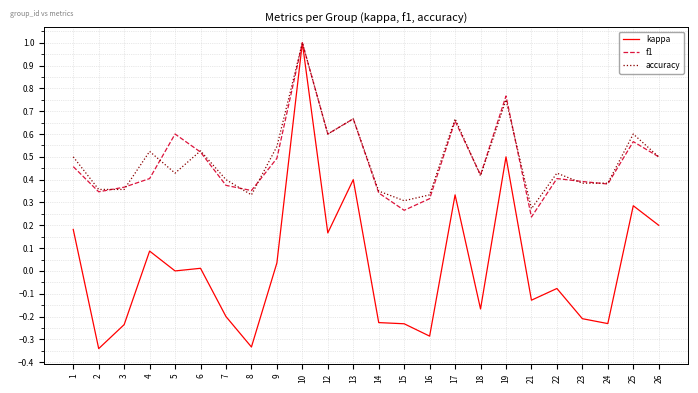

Is the value of f1 at 1 greater than the value of kappa at 17?

Yes